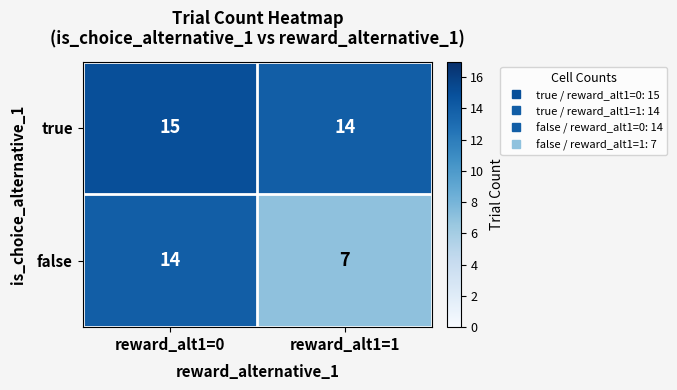

What value does the true series have at reward_alt1=0?

15